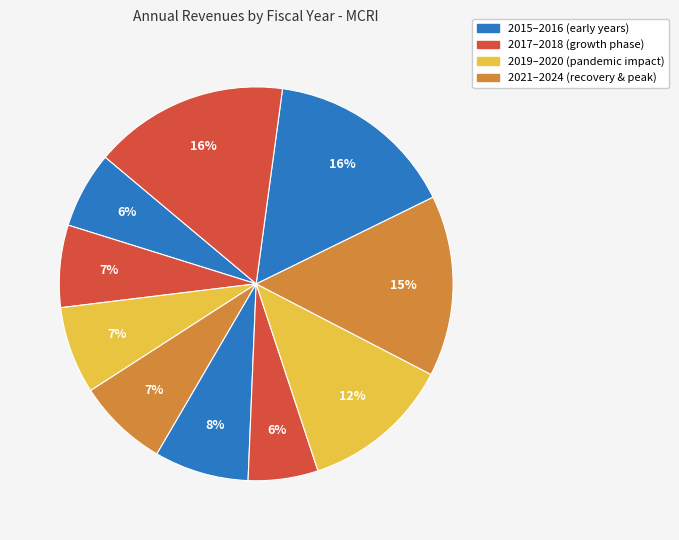

Is there a majority slice in this chart?

No